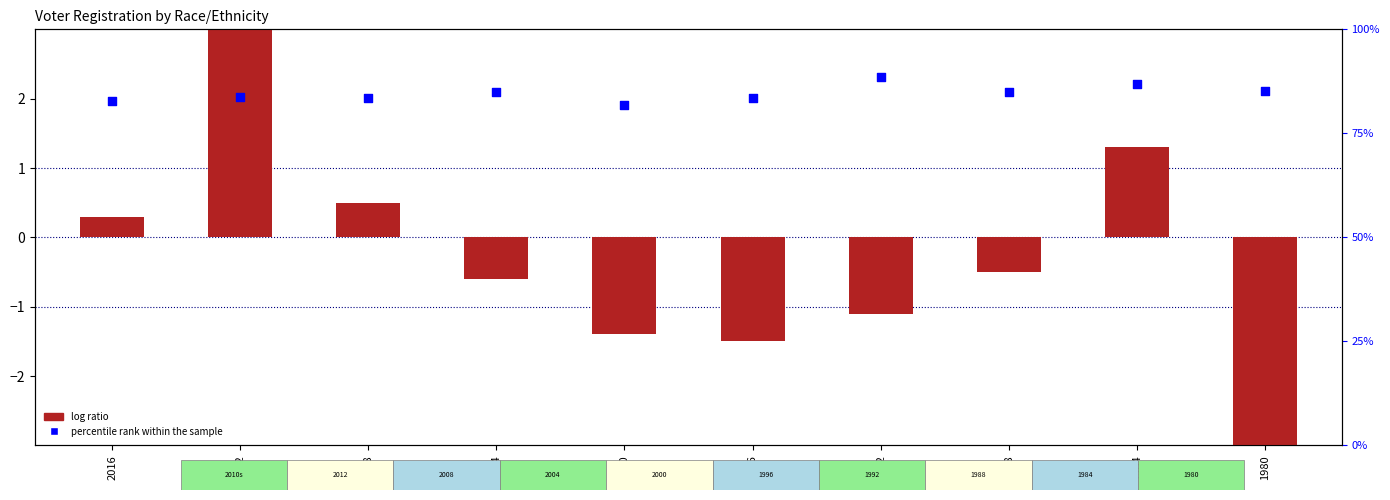

Which series reaches the minimum Y coordinate?

log ratio